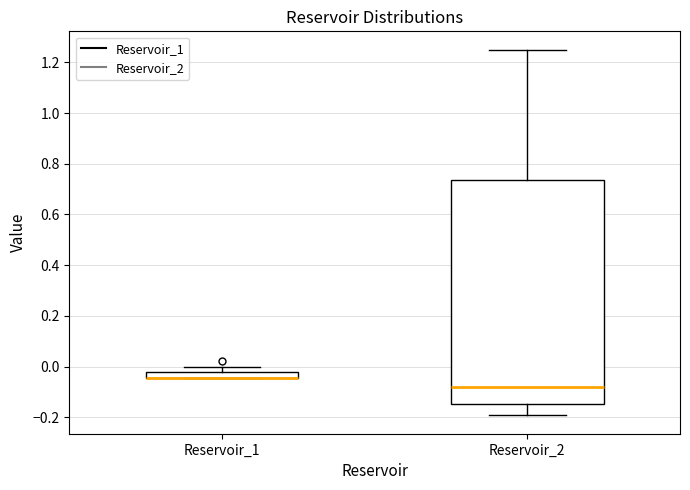

Where does the median line of the box for Reservoir_2 sit on the y-axis? The values are not printed on the chart, so give them approximately, as read against the axis.

-0.08